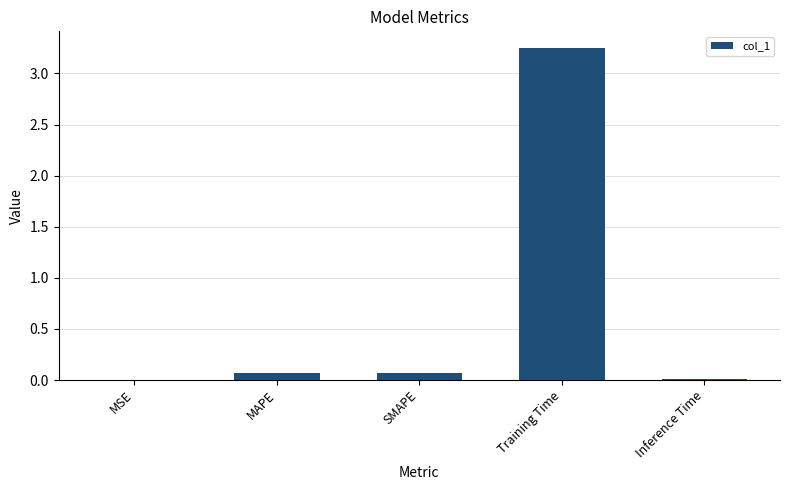

Are the bars horizontal?

No